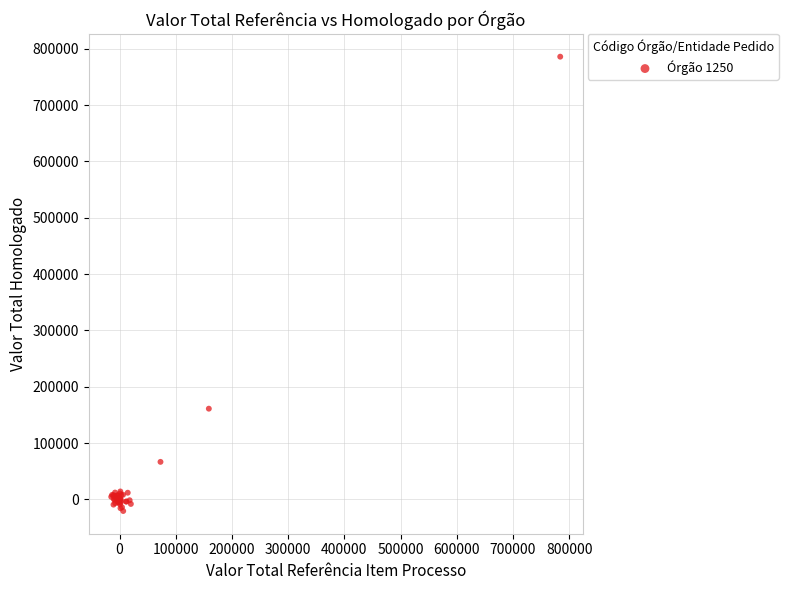

What Y value in the scatter plot is closest to 382715?

161176.8